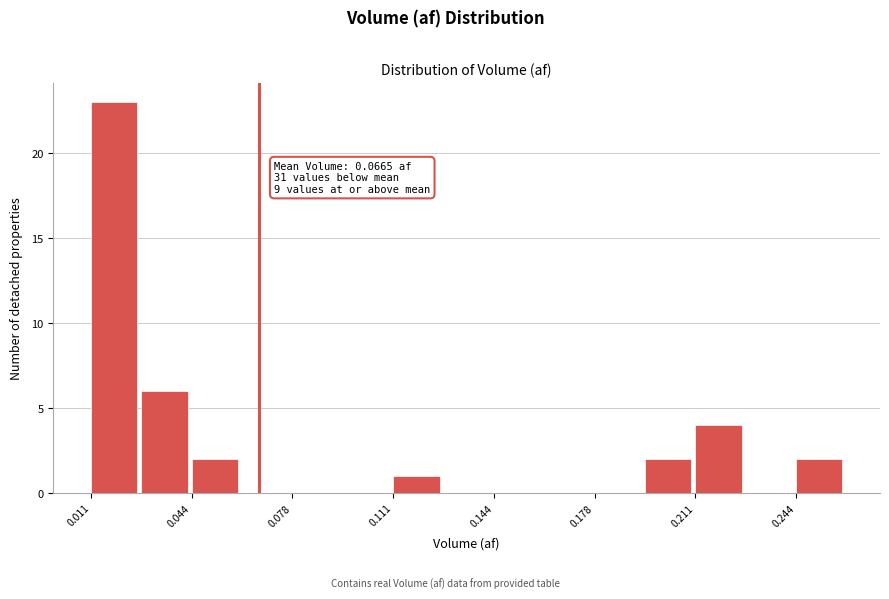

Around what value on the x-axis is the tallest bar? Give the approximate position of its centre, as read against the axis.

0.020